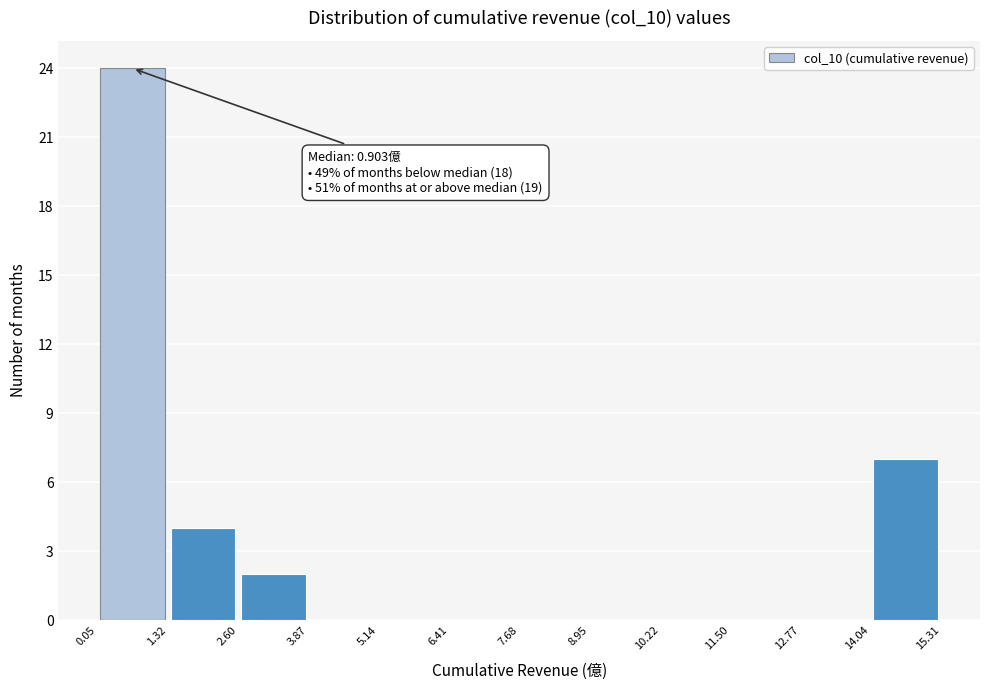

Over which range of the x-axis is the bar tallest?

0.05 to 1.32